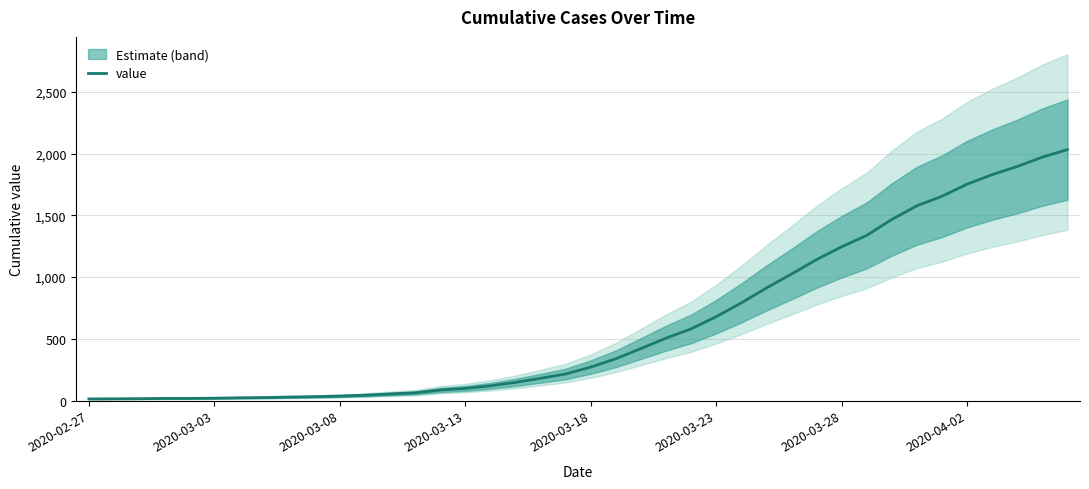

What is the minimum value shown in the chart?

13